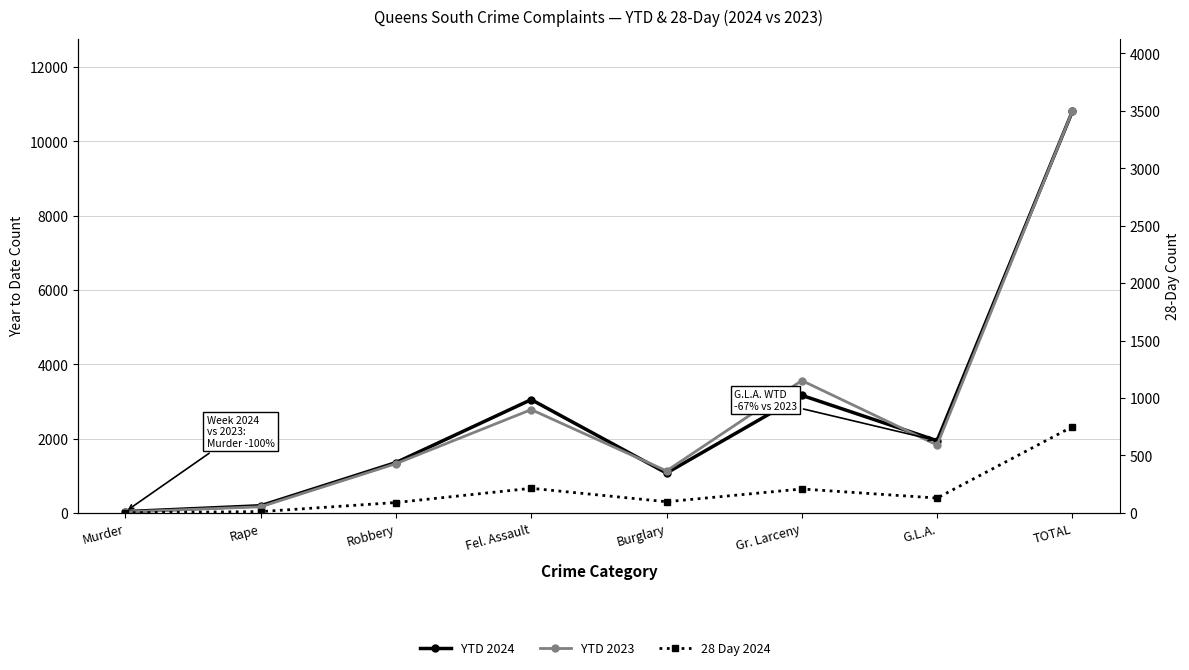

What is the average value of the YTD 2024 series?

2702